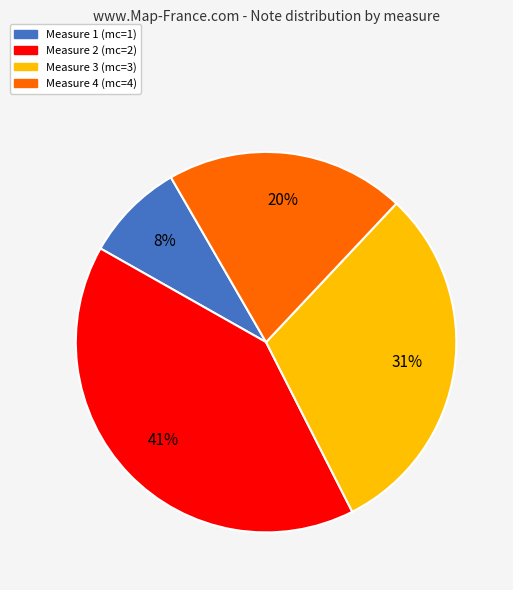

Is it true that Measure 2 (mc=2) is 49% of the pie?

False